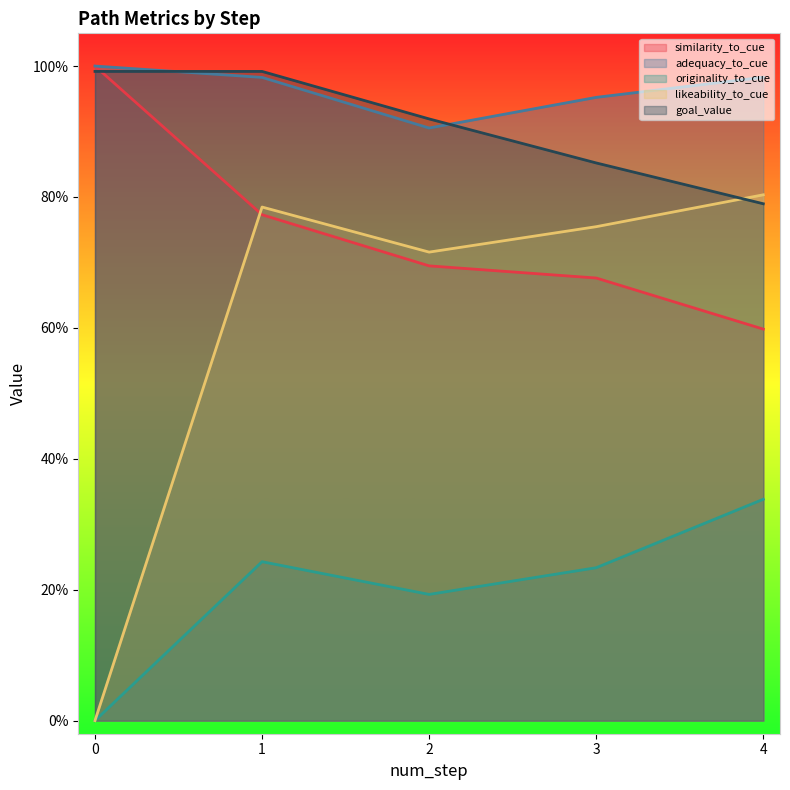

What is the total value across all series at 0?

3.0